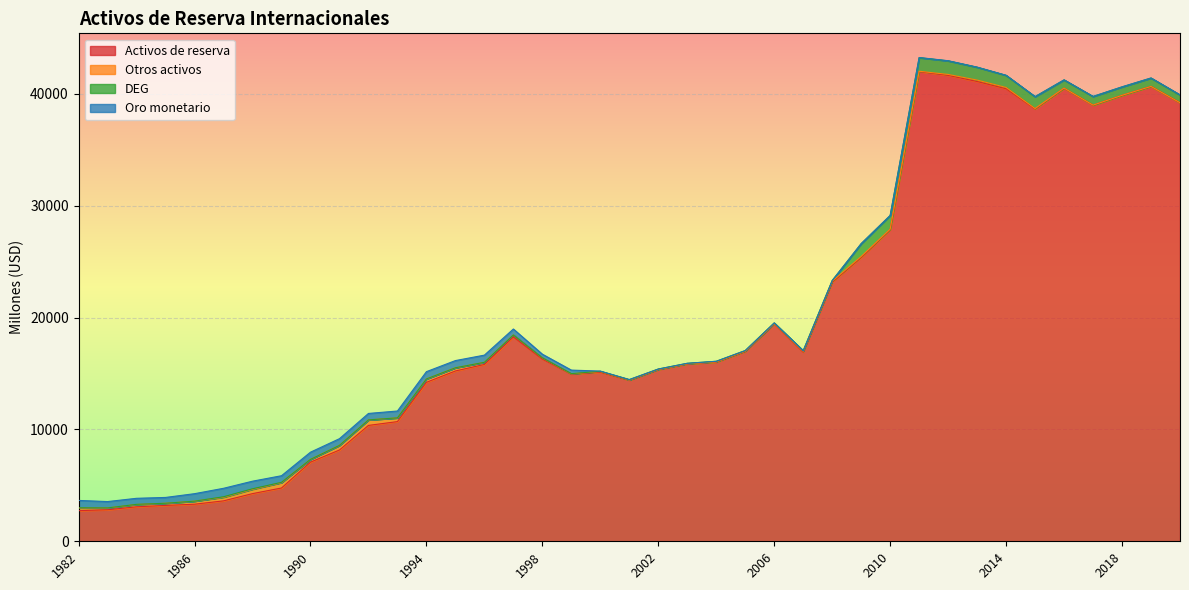

True or false: Otros activos and DEG intersect in this chart.

True